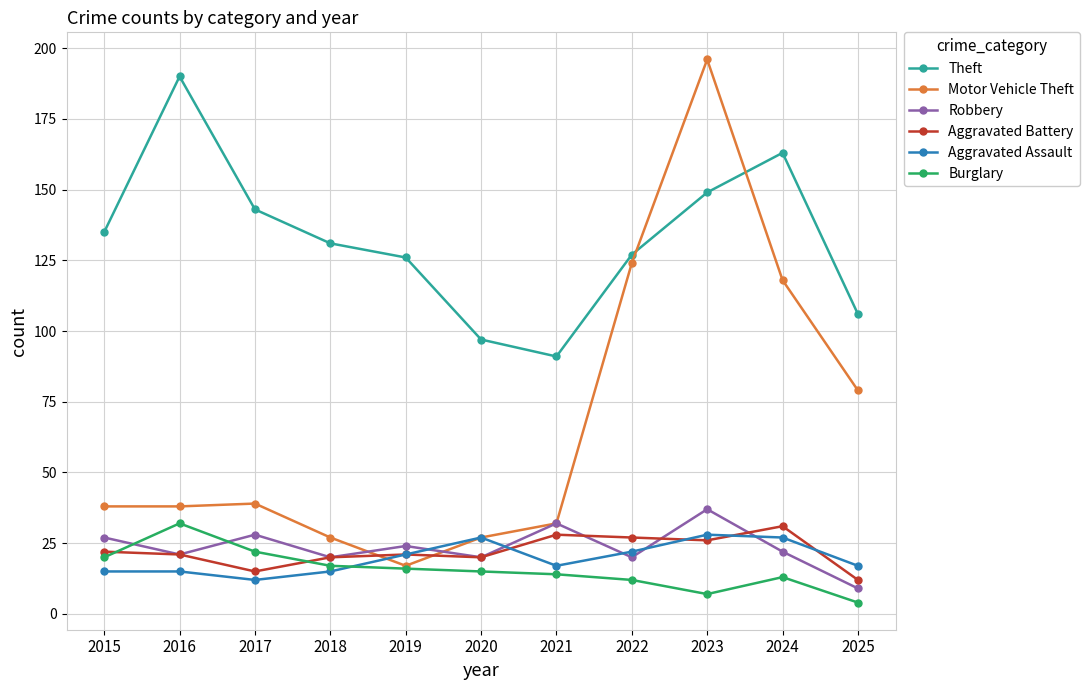

How many intersections are there between Aggravated Battery and Motor Vehicle Theft?

2